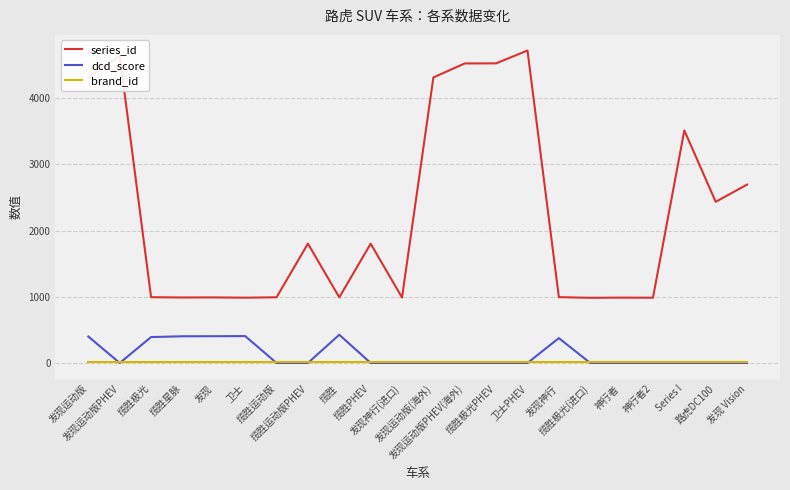

True or false: series_id and dcd_score intersect in this chart.

False